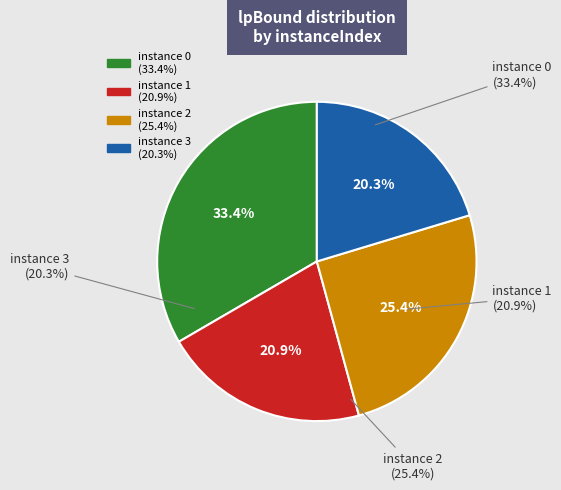

Does 2 represent more than half of the total?

No